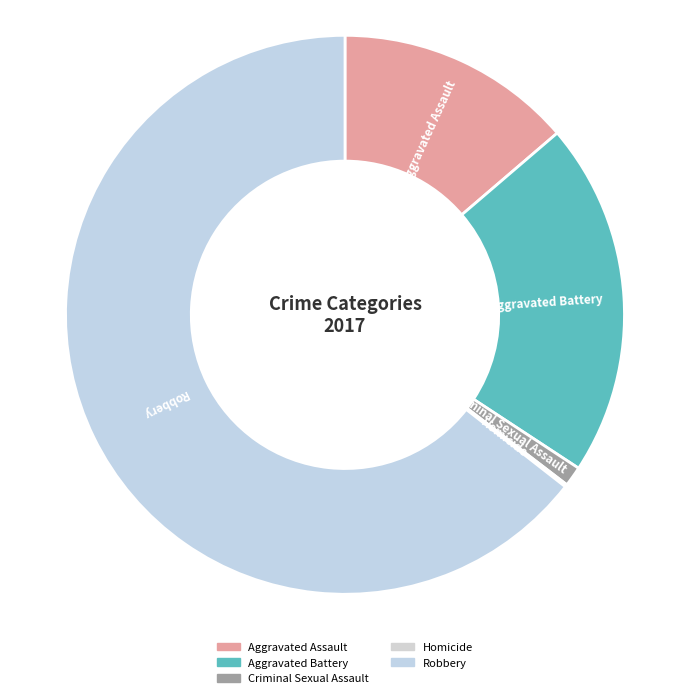

Between Criminal Sexual Assault and Aggravated Battery, which is larger?

Aggravated Battery